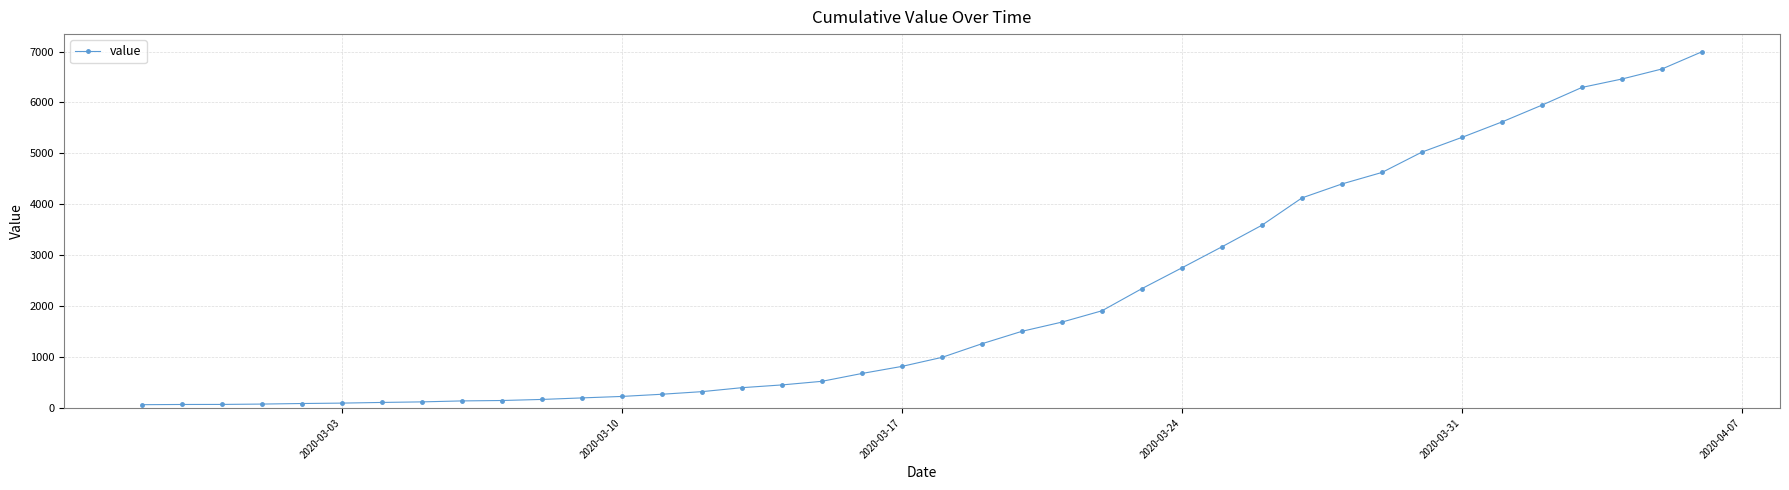

What is the greatest value displayed?

6995